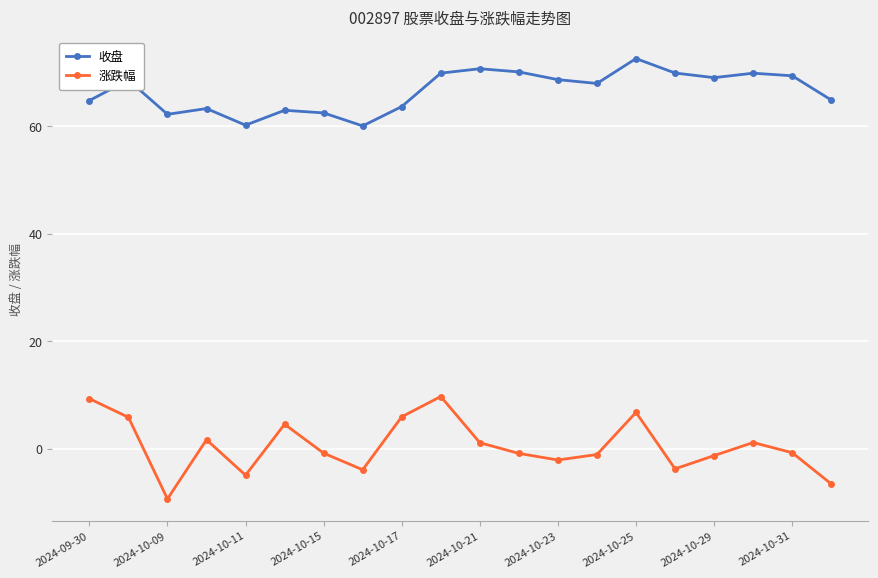

What is the greatest value displayed?

72.6